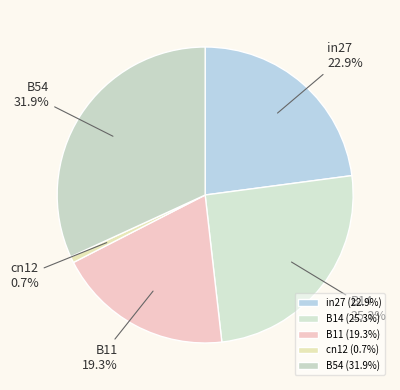

Rank the categories by value from highest to lowest.

B54, B14, in27, B11, cn12